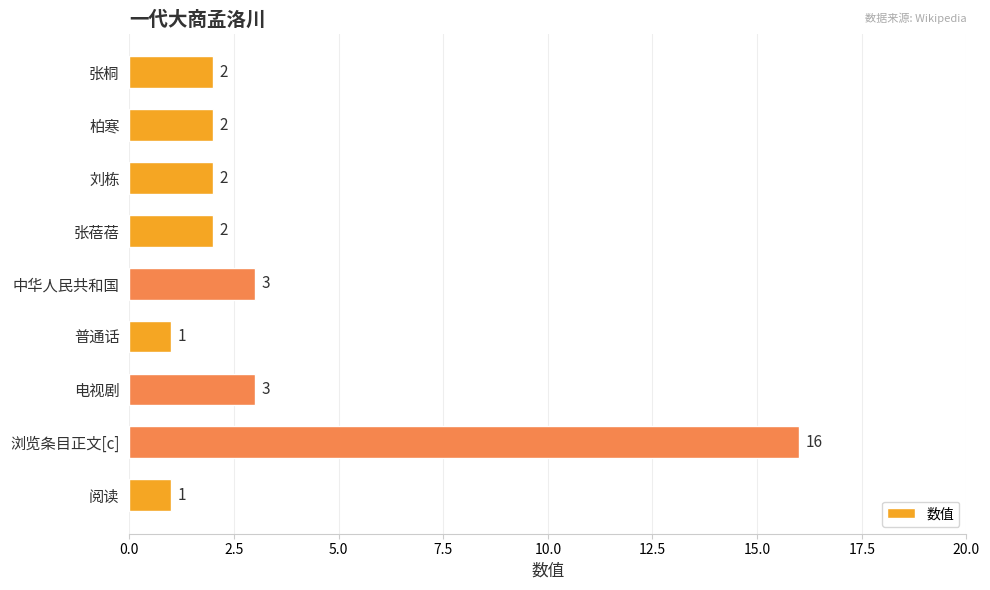

Between 中华人民共和国 and 张蓓蓓, which is larger?

中华人民共和国